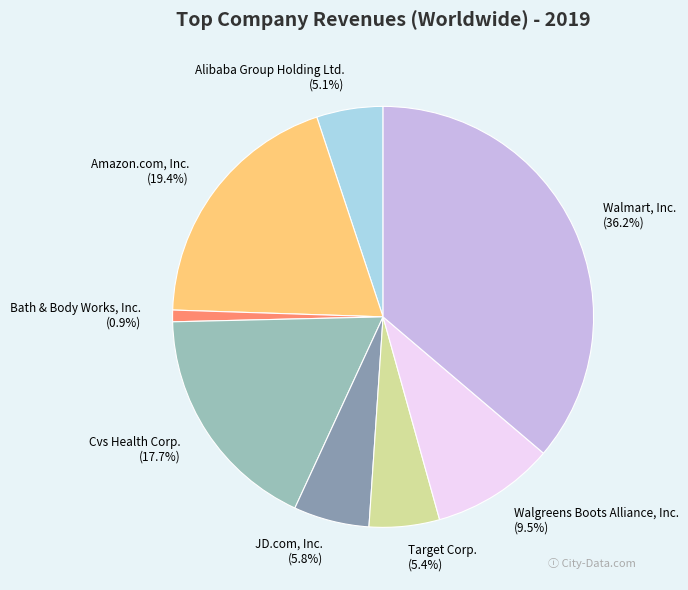

Is there a majority slice in this chart?

No